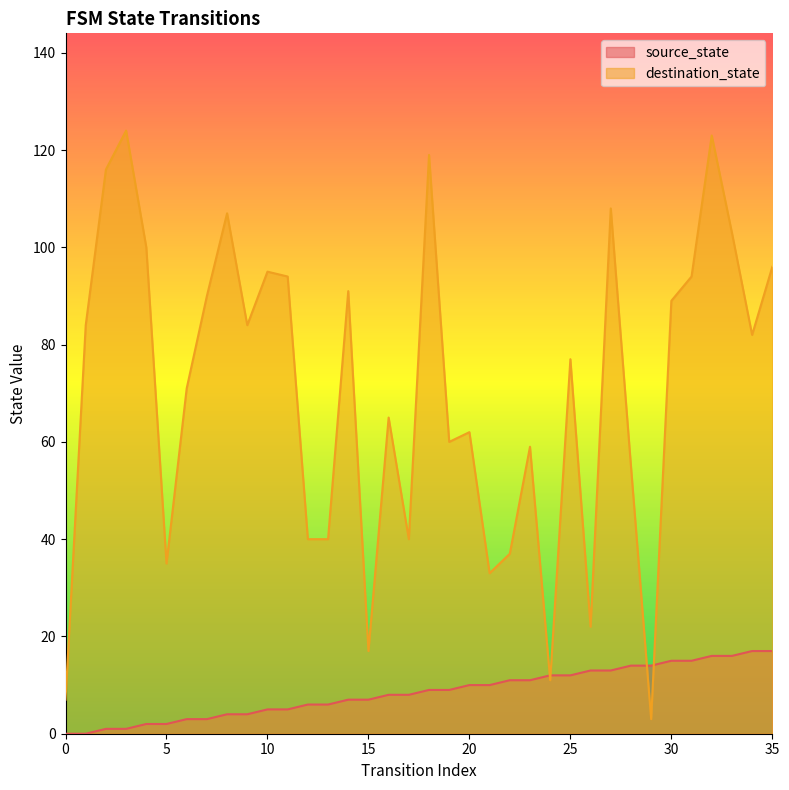

List the labels in order of destination_state value, smallest first.

29, 0, 24, 15, 26, 21, 5, 22, 12, 13, 17, 28, 23, 19, 20, 16, 6, 25, 34, 1, 9, 30, 7, 14, 11, 31, 10, 35, 4, 33, 8, 27, 2, 18, 32, 3